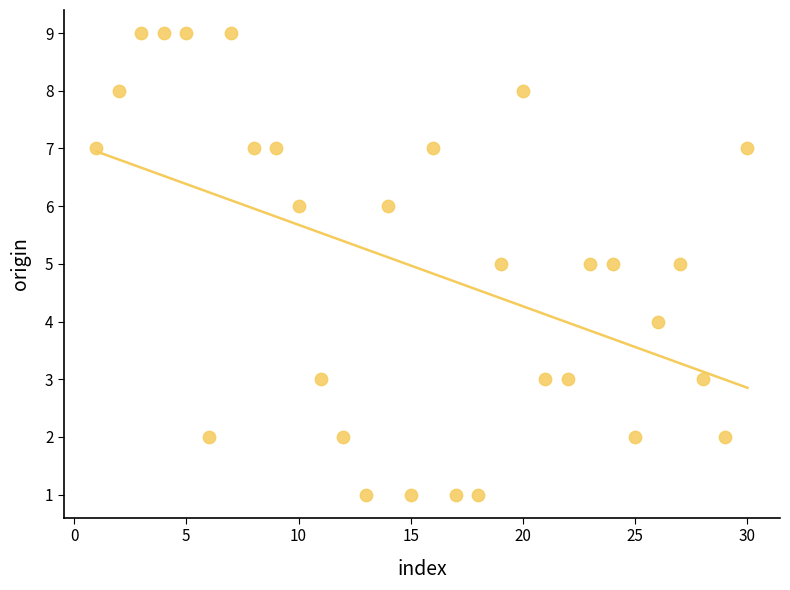

What is the range of X values (max minus min)?

29